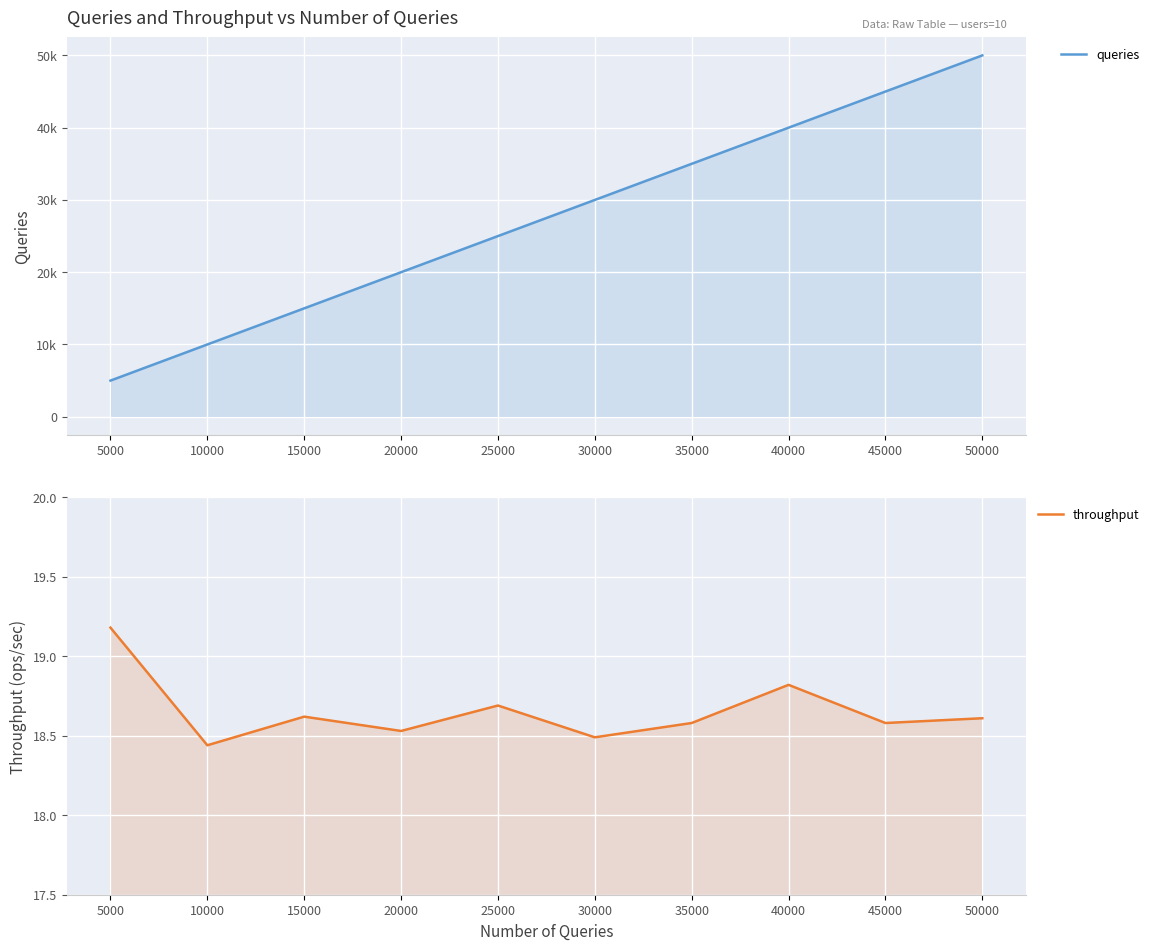

What is the sum of the queries values at 45000 and 25000?

70000.0